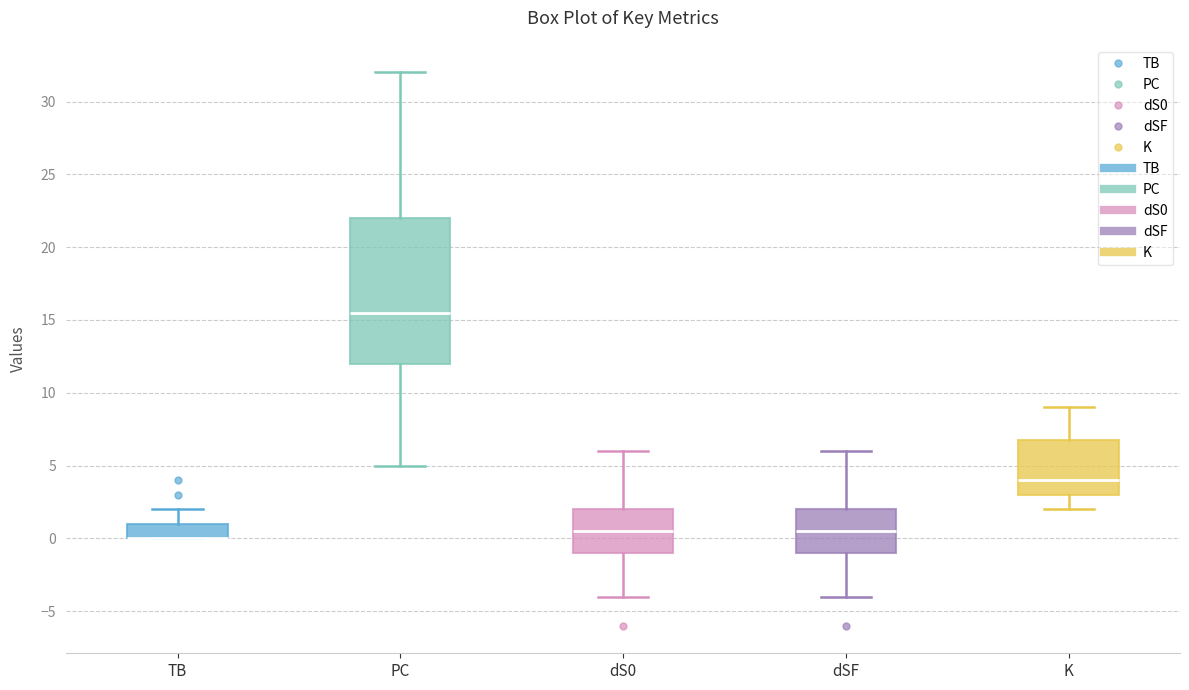

Reading left to right, transcribe this box plot: for each box, give where its median line is, the range the box spans, and where its two whiskers end, as read against the y-axis. The values are not printed on the chart, so give them approximately, as read against the axis.

TB: median 0.0 (drawn on the box's lower edge), box 0.0 to 1.0, whiskers 0.0 to 2.0
PC: median 15.5, box 12.0 to 22.0, whiskers 5.0 to 32.0
dS0: median 0.5, box -1.0 to 2.0, whiskers -4.0 to 6.0
dSF: median 0.5, box -1.0 to 2.0, whiskers -4.0 to 6.0
K: median 4.0, box 3.0 to 7.0, whiskers 2.0 to 9.0